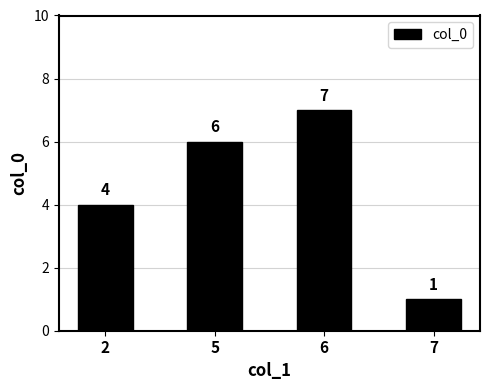

What is the greatest value displayed?

7